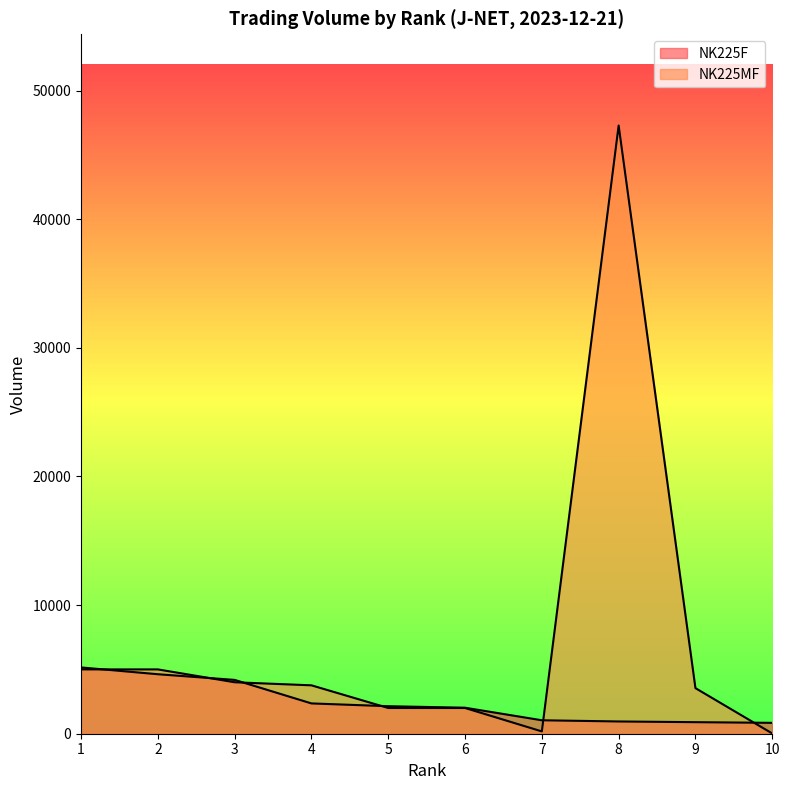

At how many categories does at least one series exceed 18648?

1